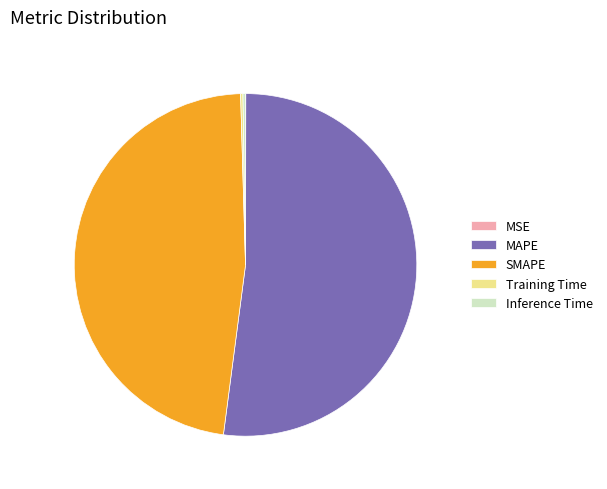

Which category has the biggest portion of the pie?

MAPE